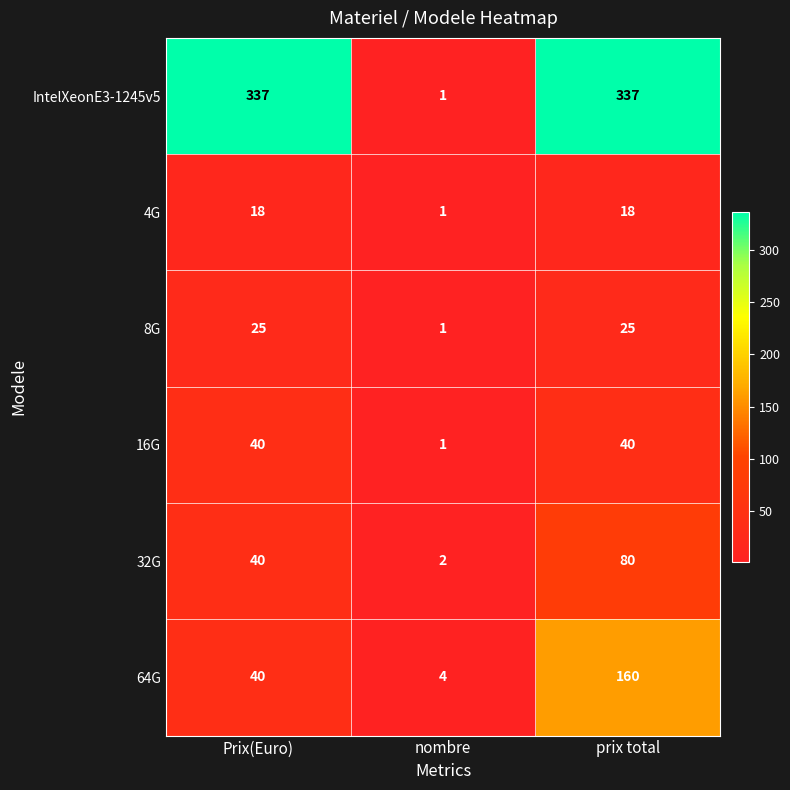

What is the highest value of the 16G series?

40